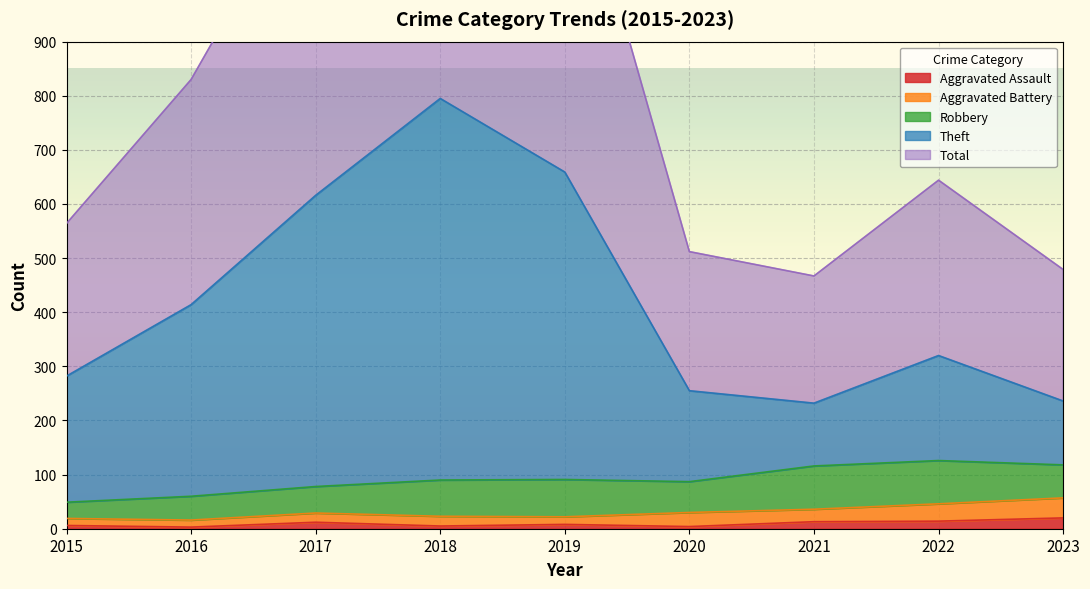

How many data points in Aggravated Assault are above 8?

4